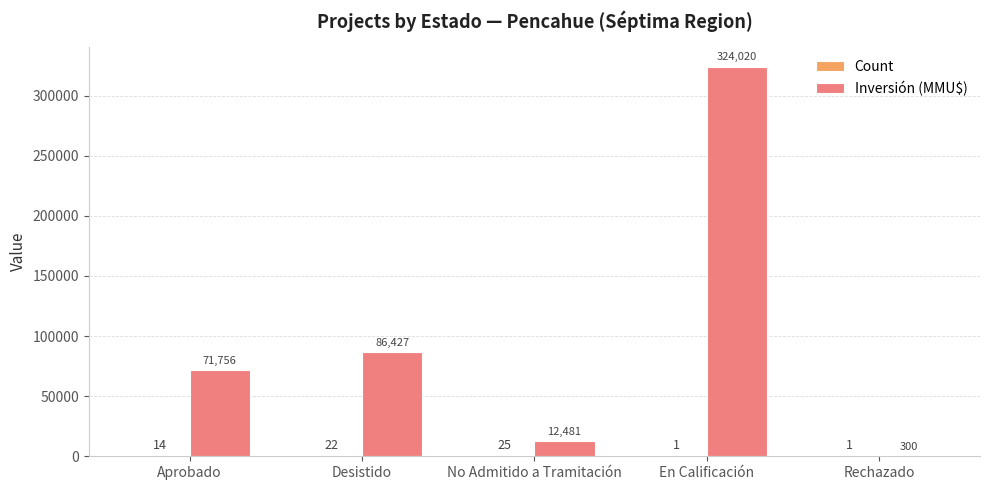

Which category has the highest value across all series?

En Calificación